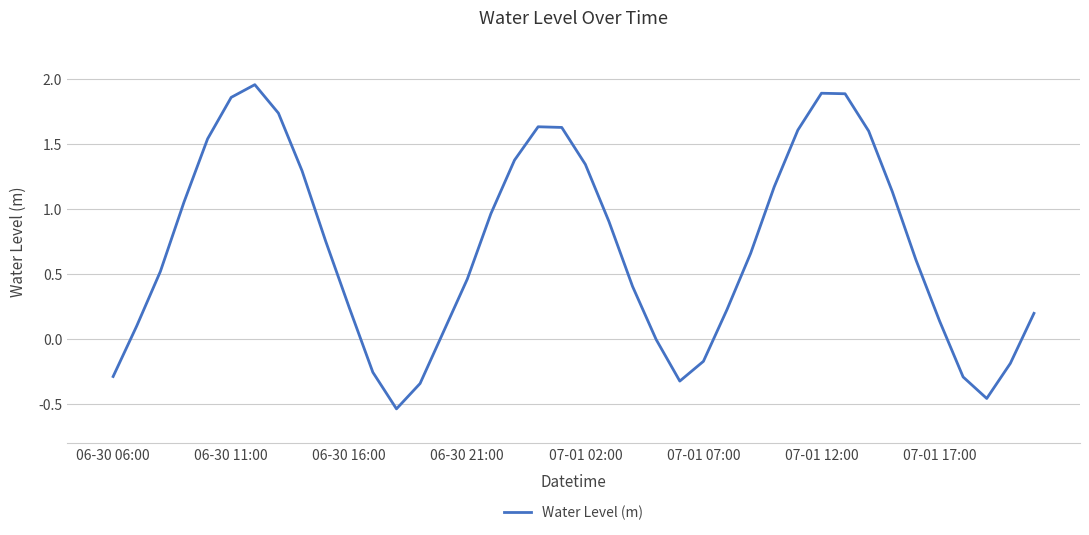

What is the difference between the maximum and minimum values?

2.5